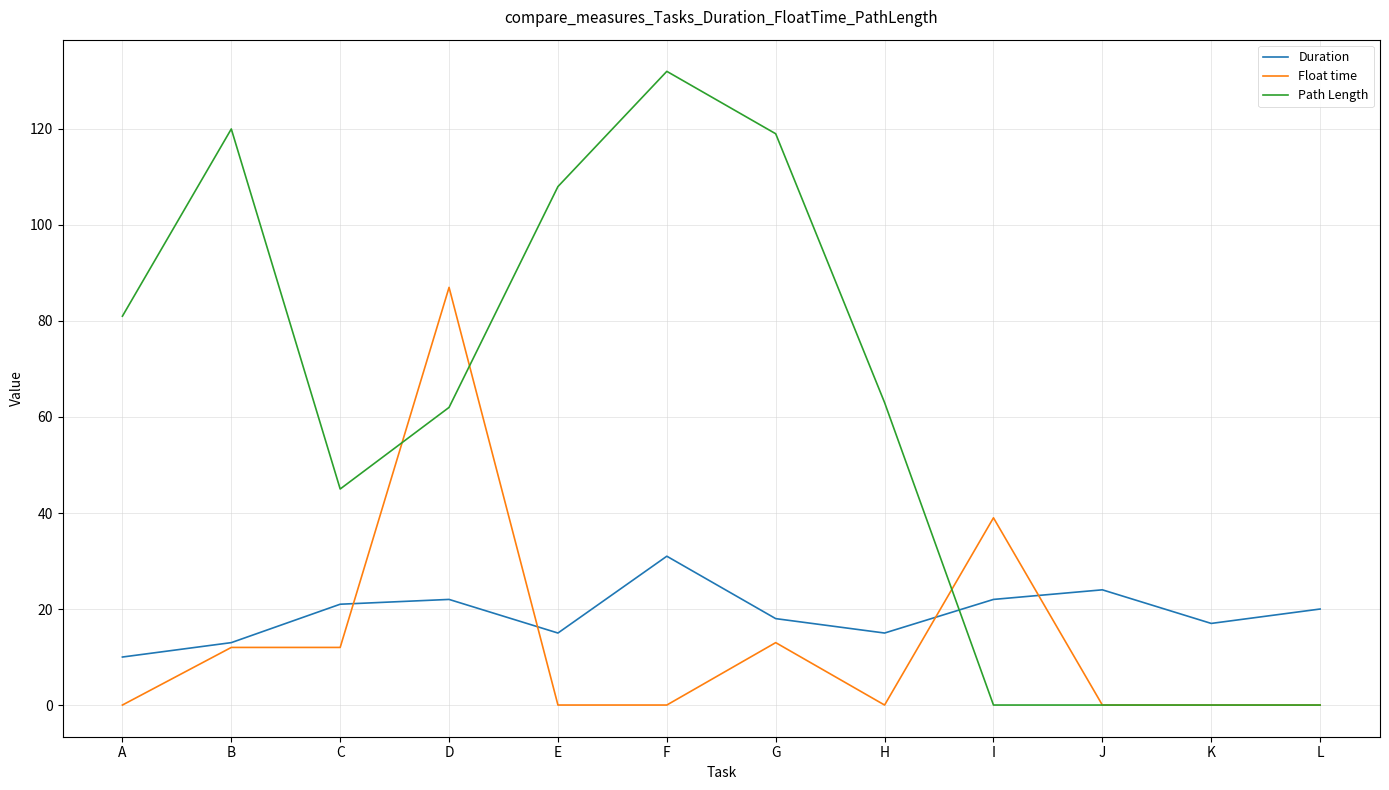

The value of Path Length at H is 63. True or false?

True